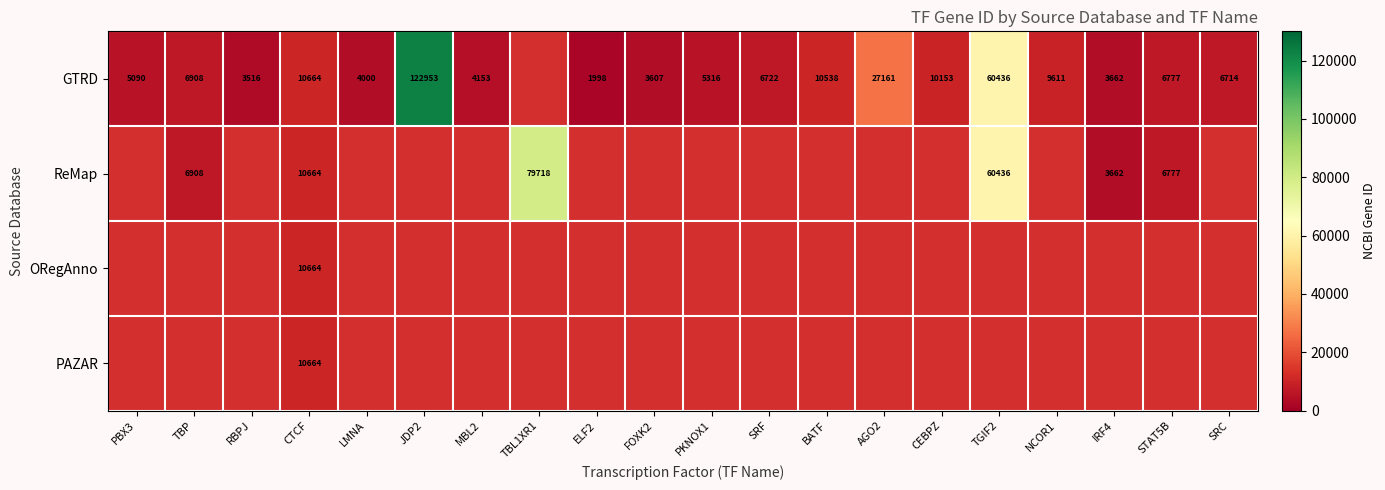

The value of PAZAR at CTCF is 5424. True or false?

False